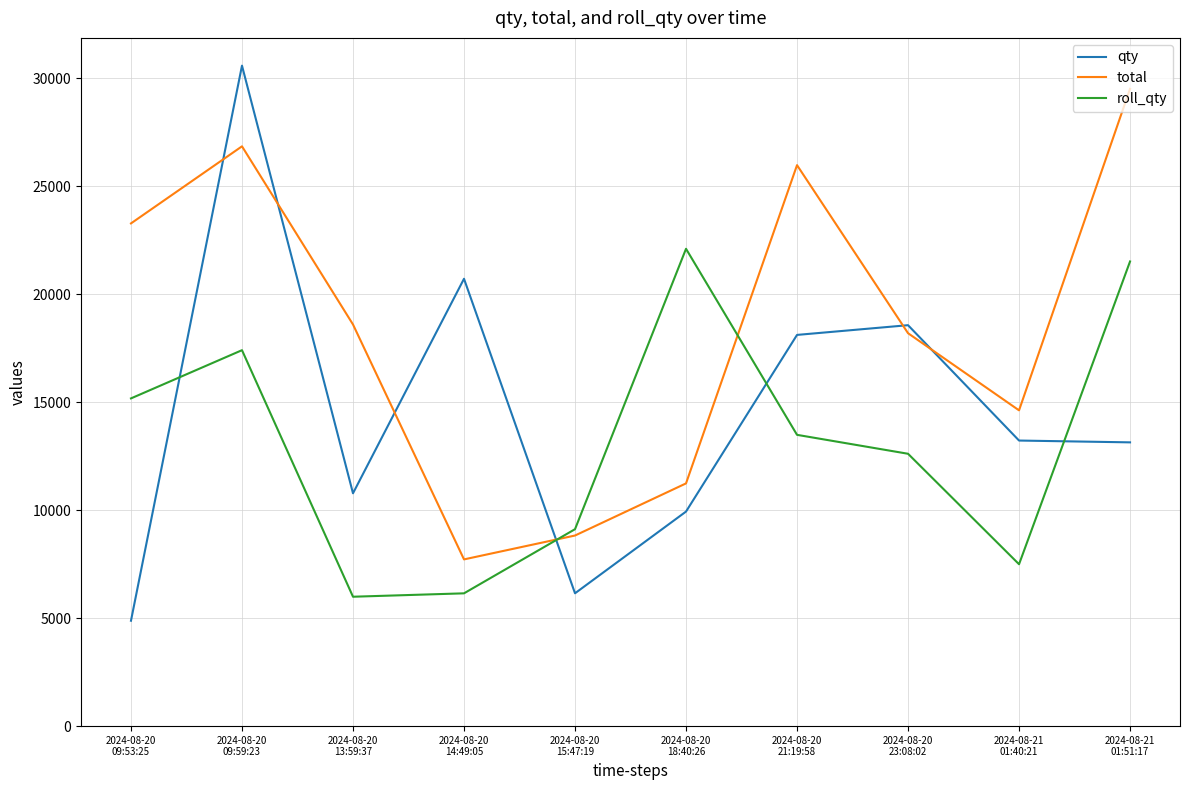

Count the number of categories in the chart.

10